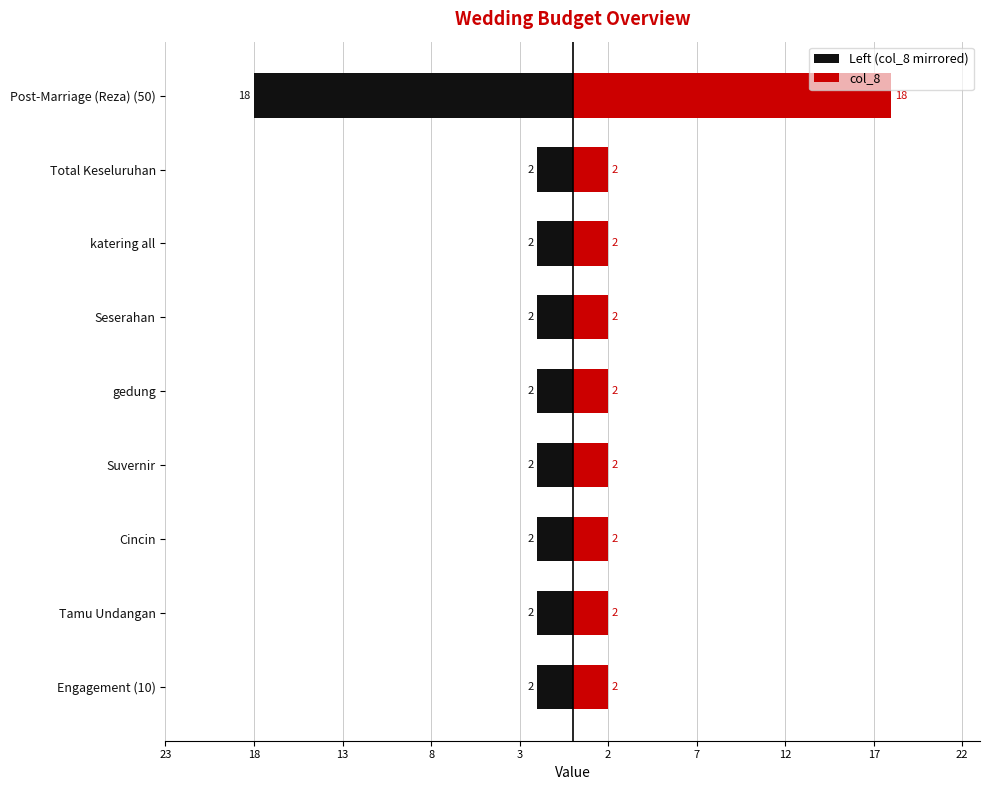

How many bars are there in each group?

2